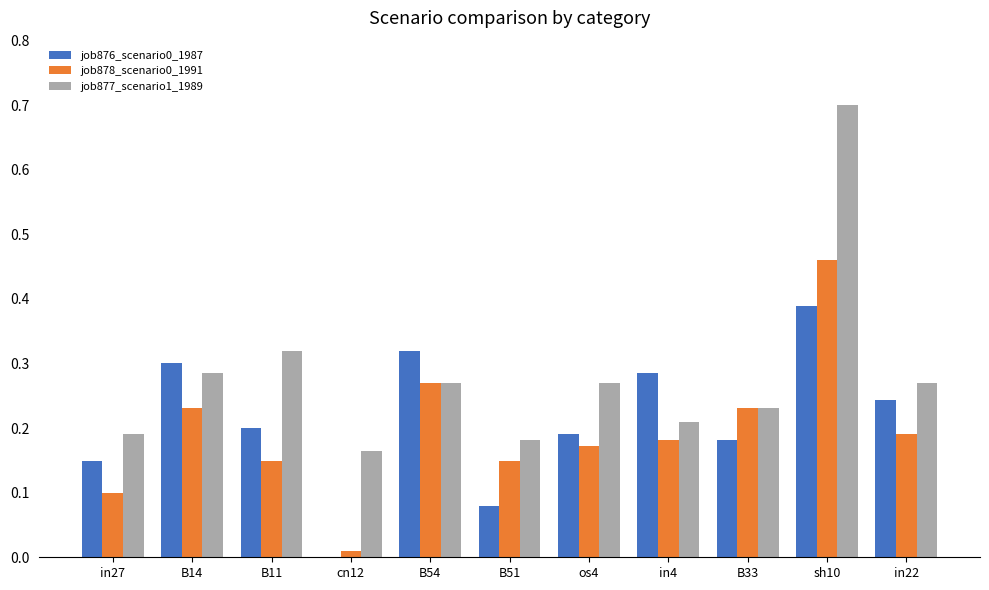

Is the value of job877_scenario1_1989 at B54 greater than the value of job876_scenario0_1987 at in22?

Yes